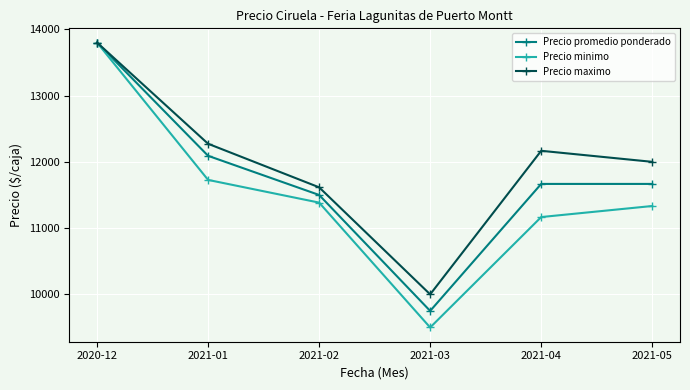

At how many categories does at least one series exceed 11678?

4